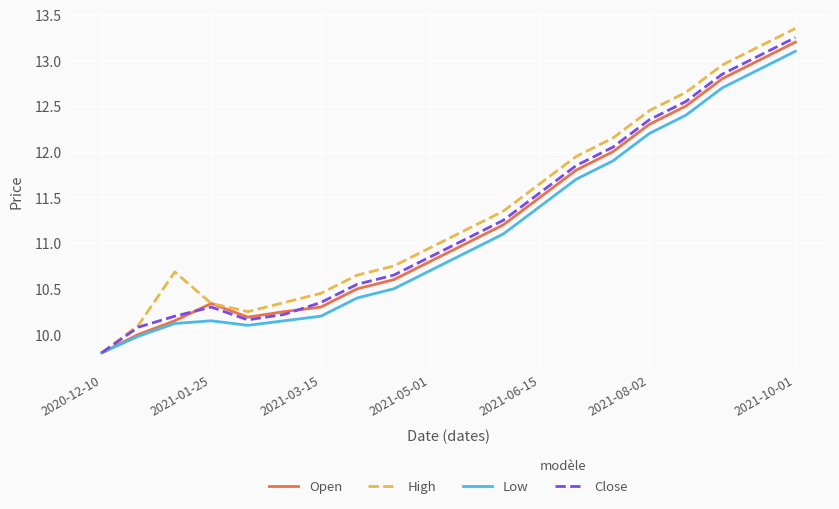

What is the smallest value displayed?

9.8